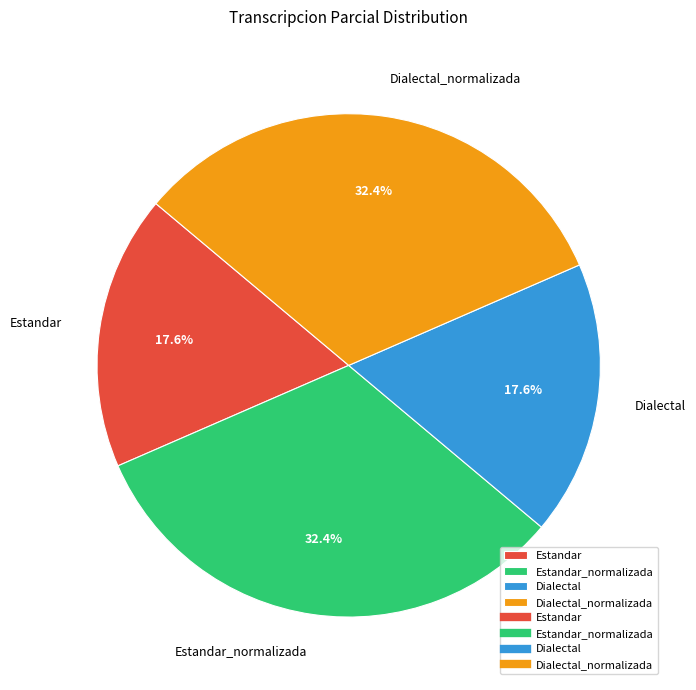

To the nearest percent, what portion does Estandar represent?

18%